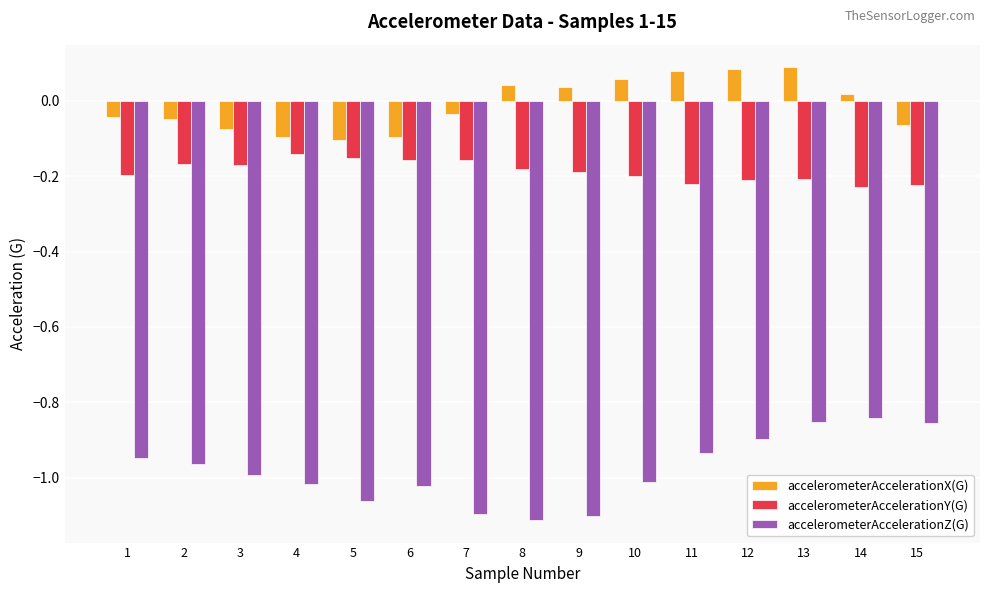

Rank the series by their average value, from lowest to highest.

accelerometerAccelerationZ(G), accelerometerAccelerationY(G), accelerometerAccelerationX(G)